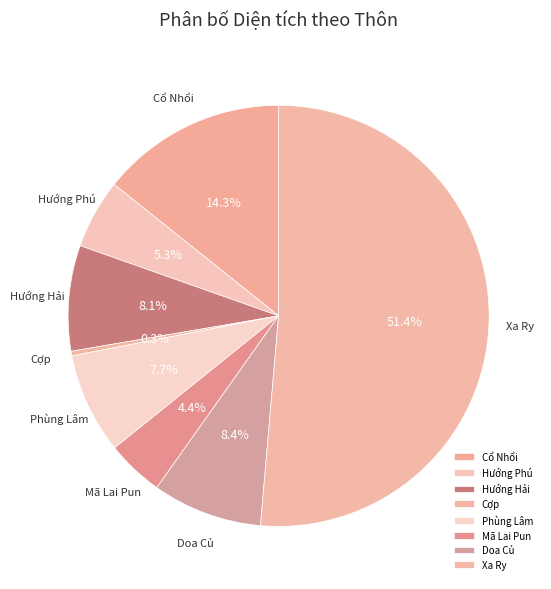

To the nearest percent, what portion does Cổ Nhổi represent?

14%